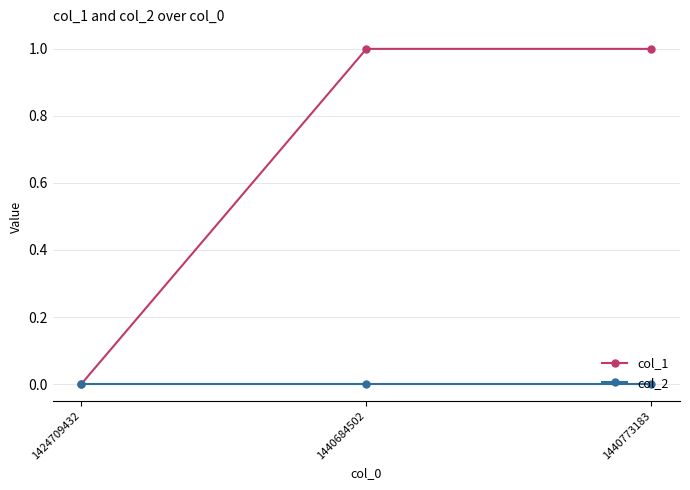

The col_2 series shows 0 at 1440773183. True or false?

True